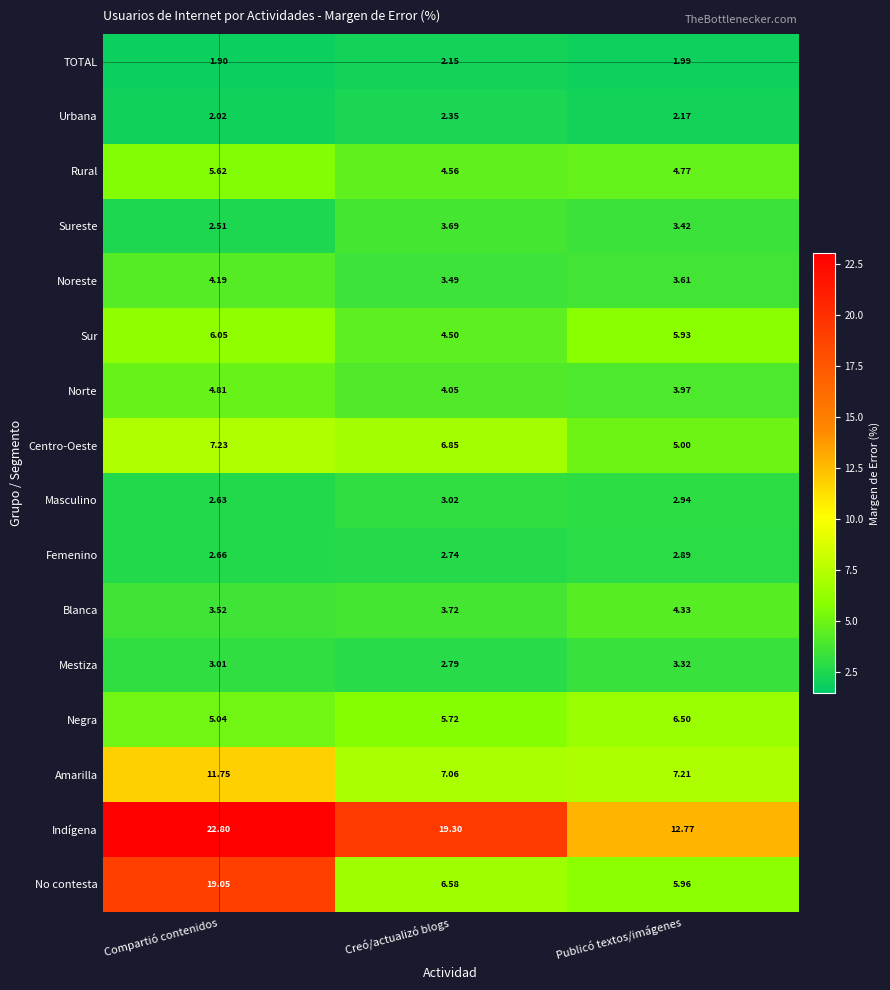

At how many categories does at least one series exceed 22?

1